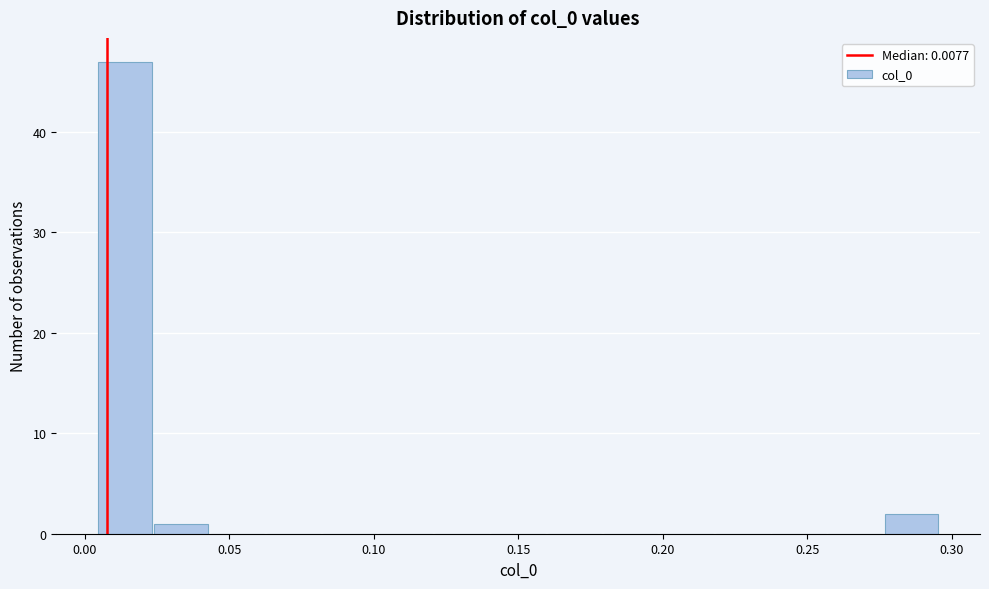

Around what value on the x-axis is the tallest bar? Give the approximate position of its centre, as read against the axis.

0.015